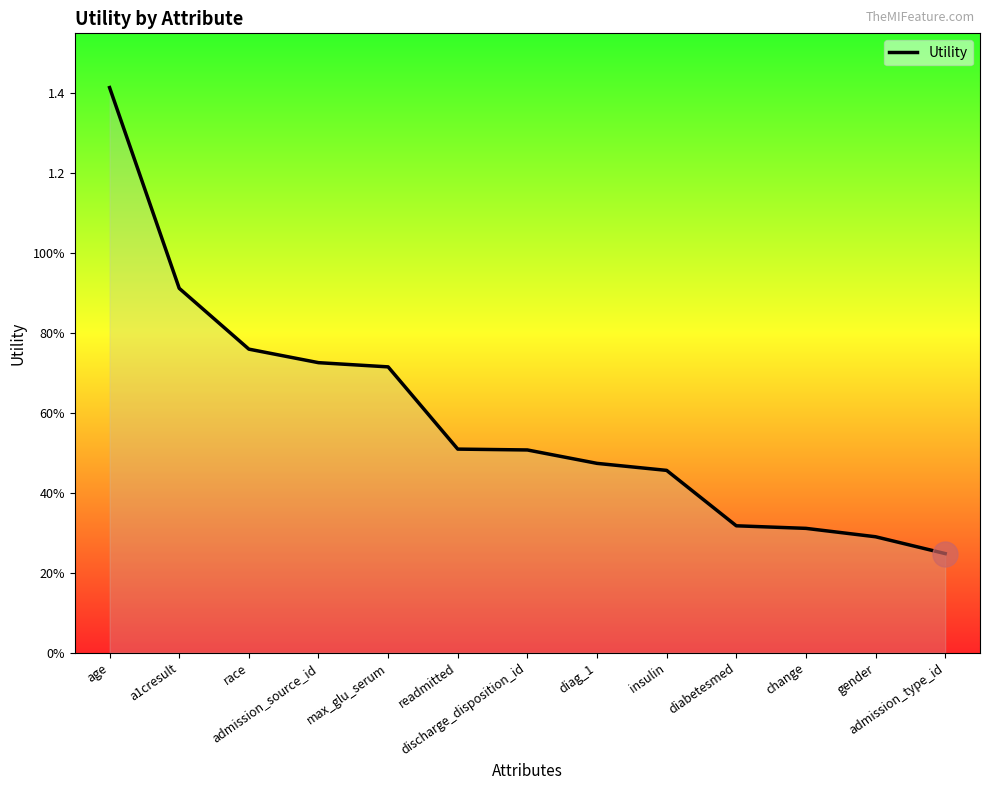

Does the chart display data point markers on the line(s)?

No